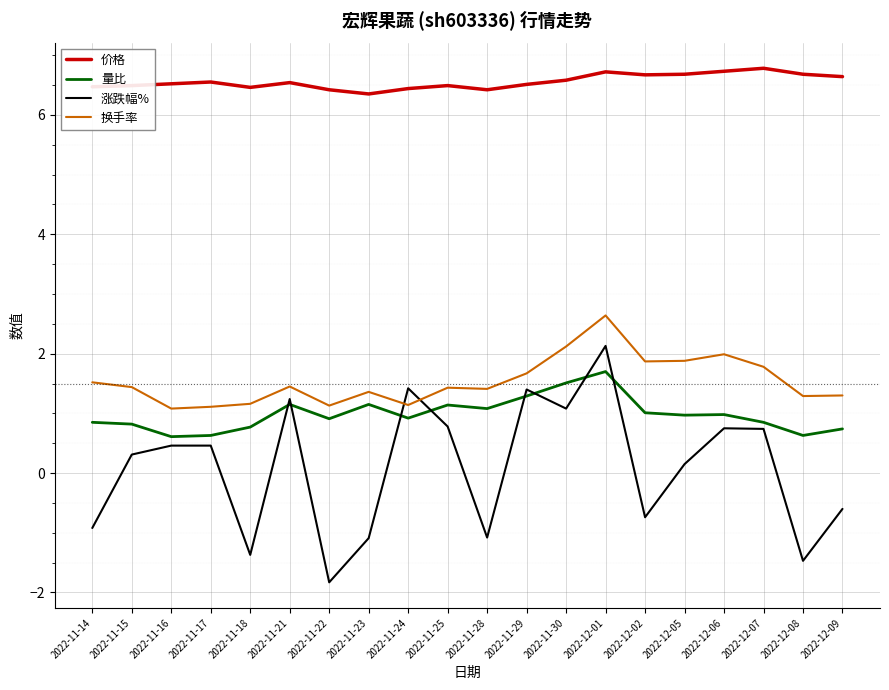

What is the total value across all series at 2022-11-17?

8.8